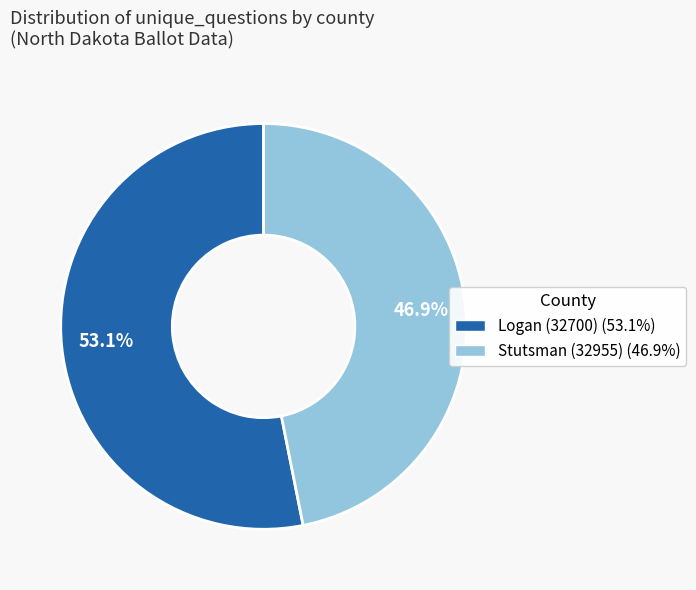

Which slice is the smallest?

Stutsman (32955)